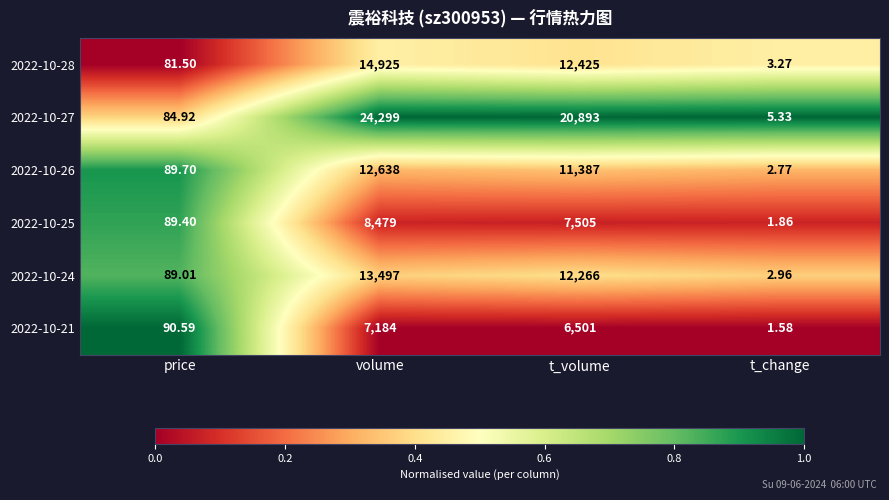

Where is 2022-10-24 nearest to the value 6749?

t_volume